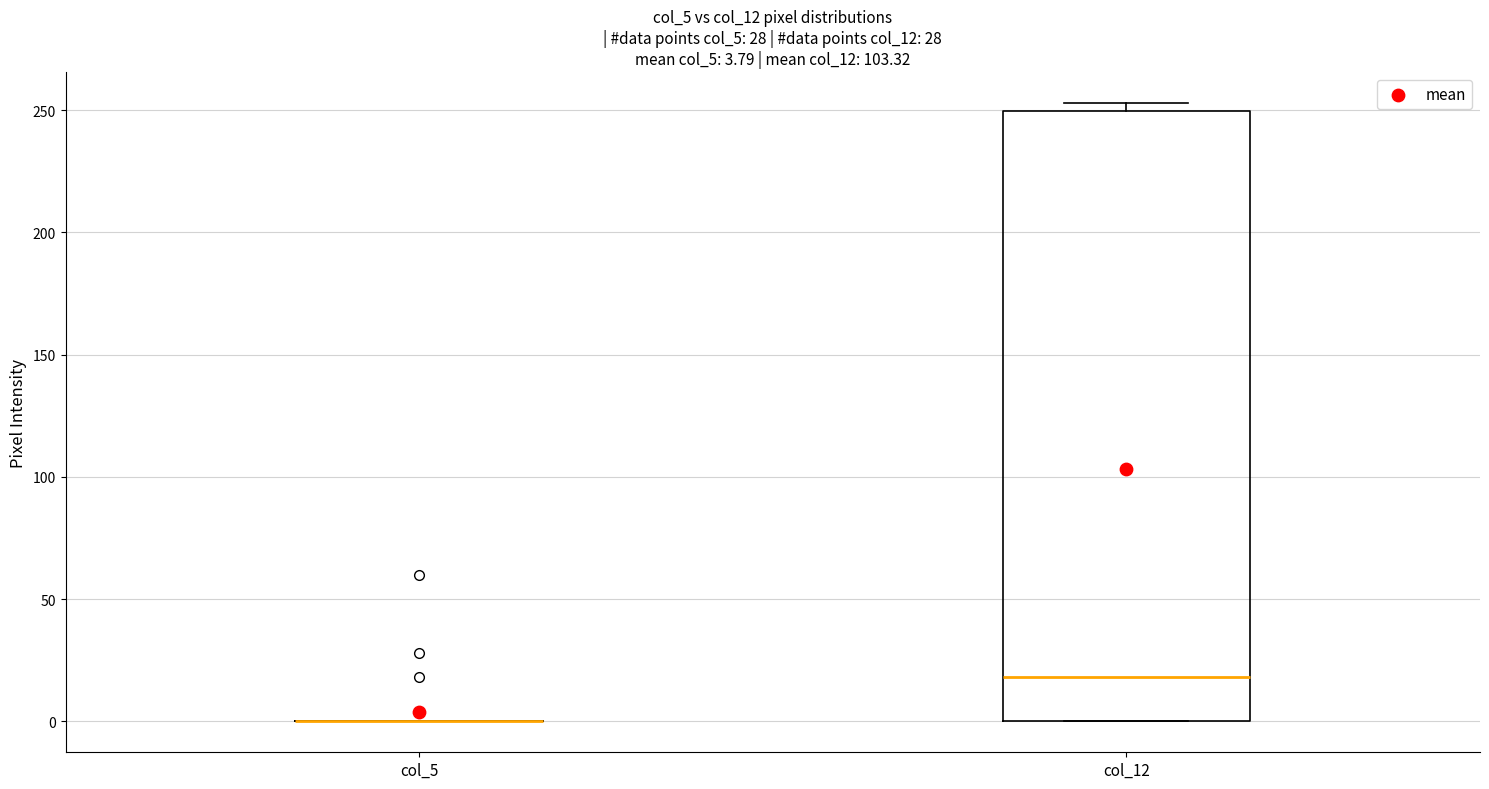

Which box is the tallest, from its lower edge to its upper edge?

col_12